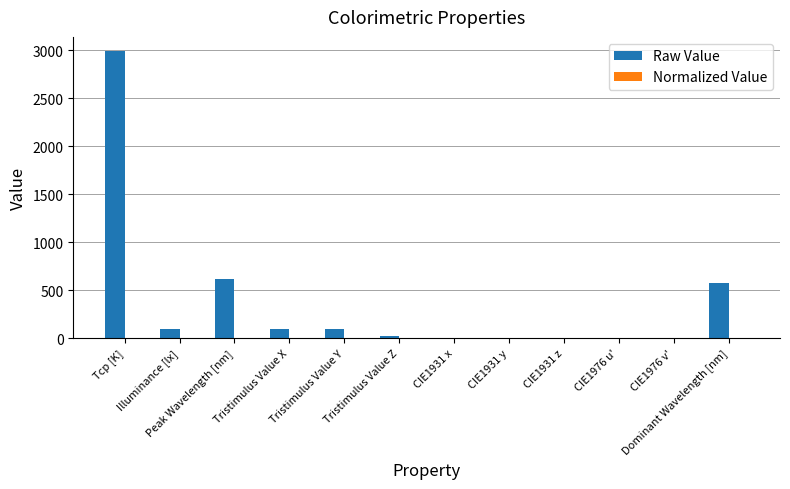

How many groups of bars are there?

12